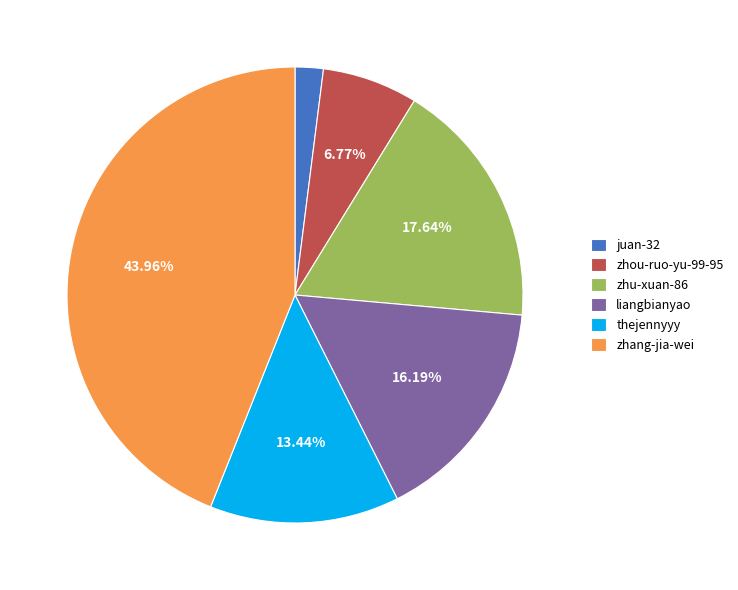

Does zhou-ruo-yu-99-95 represent more than half of the total?

No